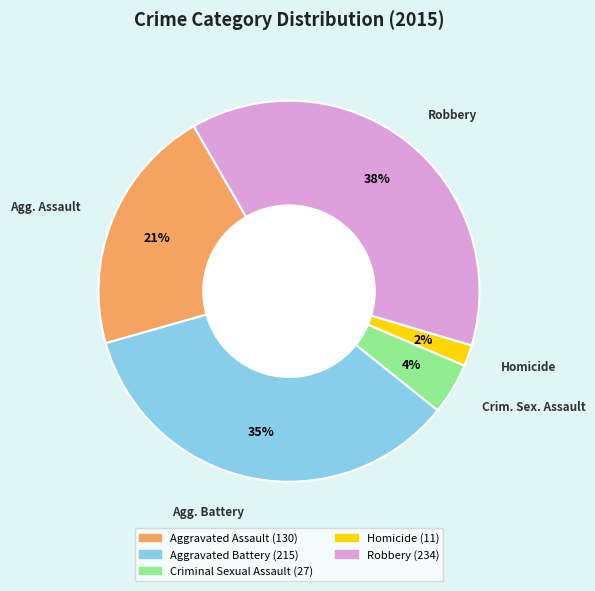

To the nearest percent, what portion does Homicide represent?

2%